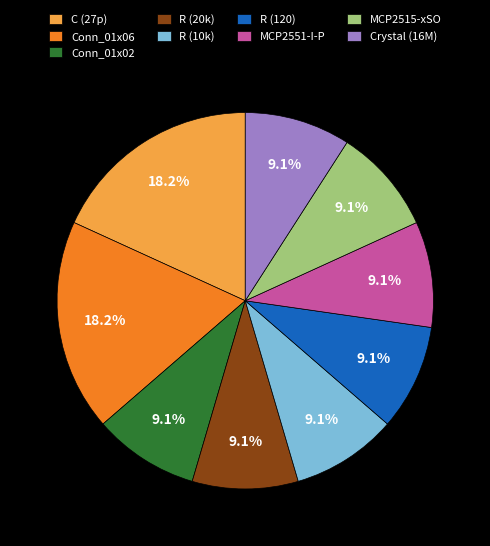

Is there any slice that represents more than half of the pie?

No